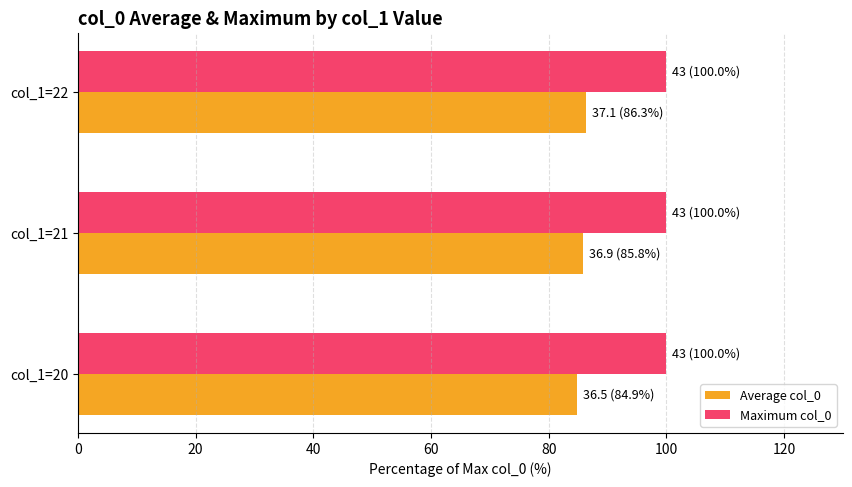

At col_1=20, list the series in order from largest to smallest.

Maximum col_0, Average col_0